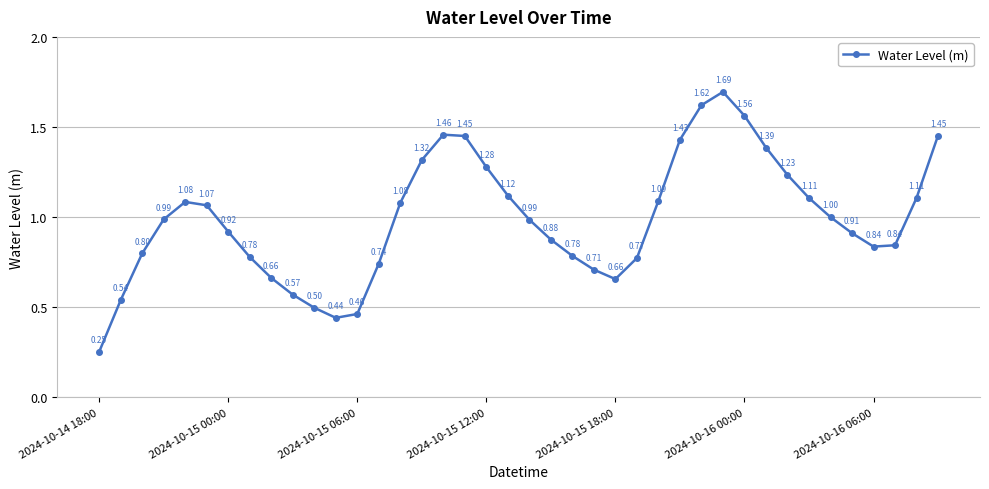

What is the average value?

1.0